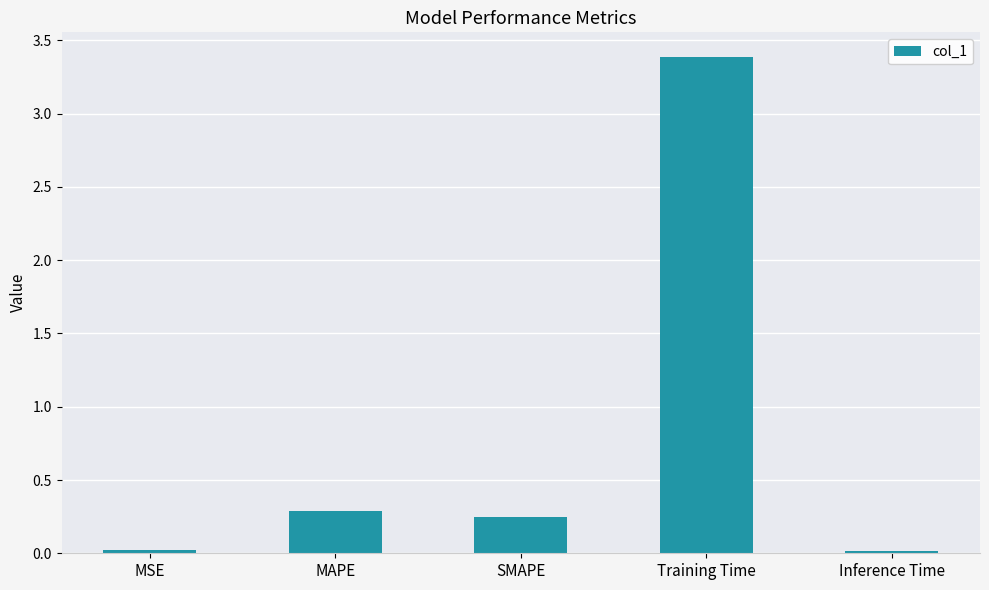

Which has a higher value, MSE or SMAPE?

SMAPE